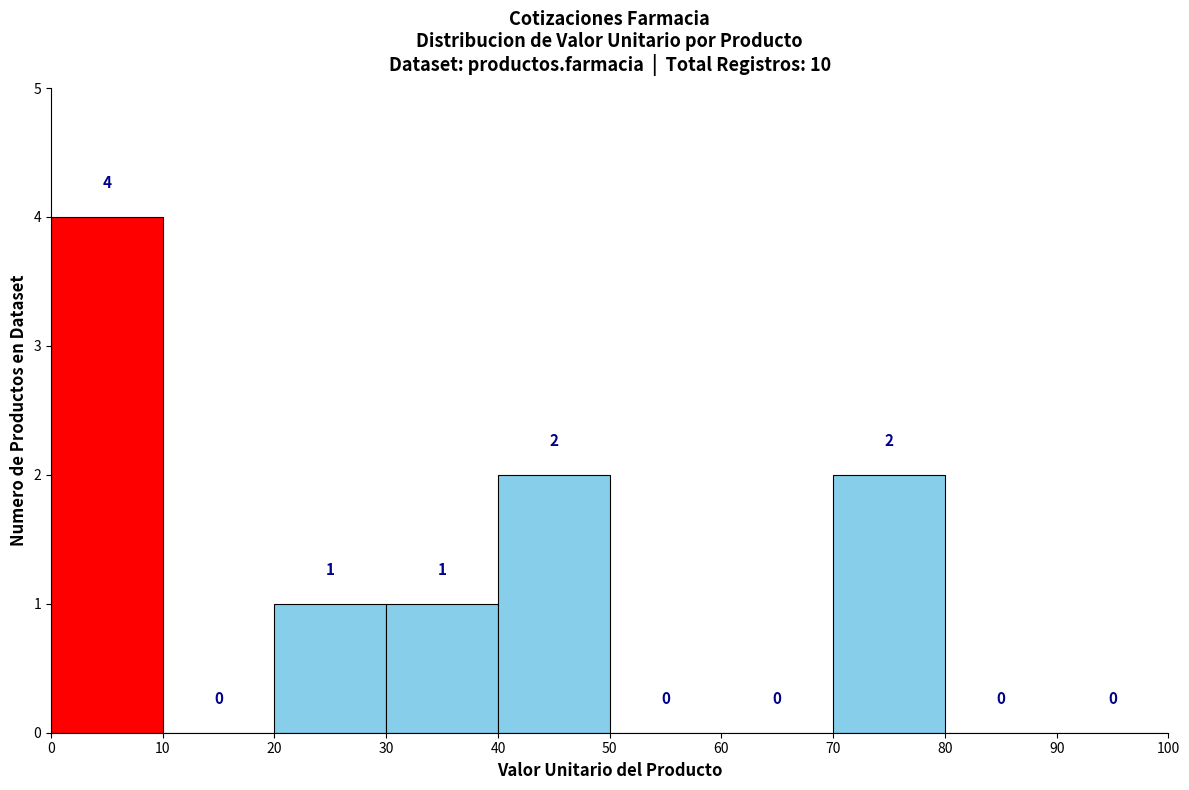

Reading left to right, transcribe this chart: for each bar, give the range it covers on the x-axis and its height.

0 to 10: 4
10 to 20: 0
20 to 30: 1
30 to 40: 1
40 to 50: 2
50 to 60: 0
60 to 70: 0
70 to 80: 2
80 to 90: 0
90 to 100: 0